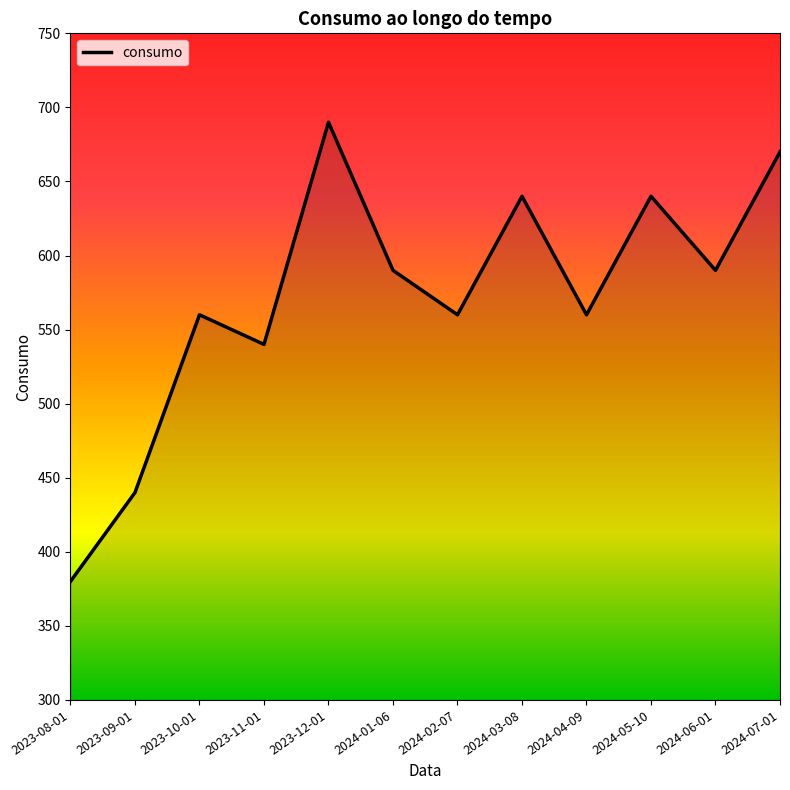

At which label does the data first exceed 590?

2023-12-01